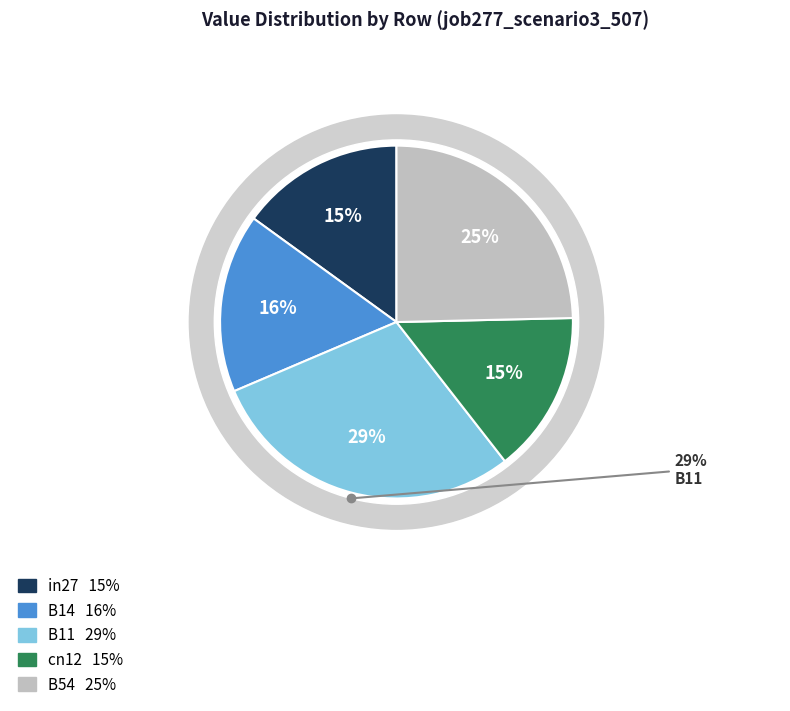

Combined, what portion of the pie is B54 and cn12?

39.5%